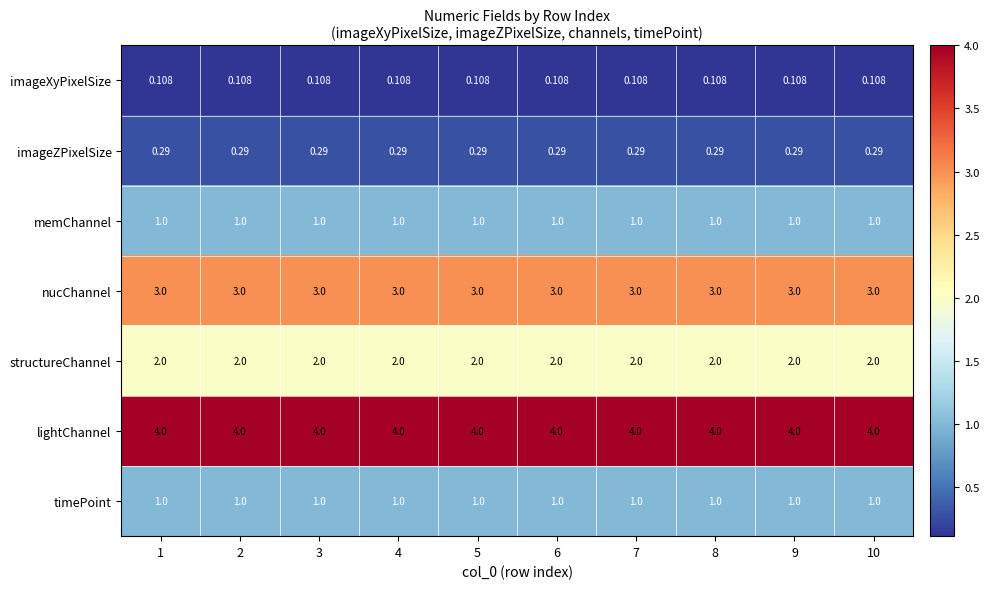

Which series has the largest total across all categories?

lightChannel